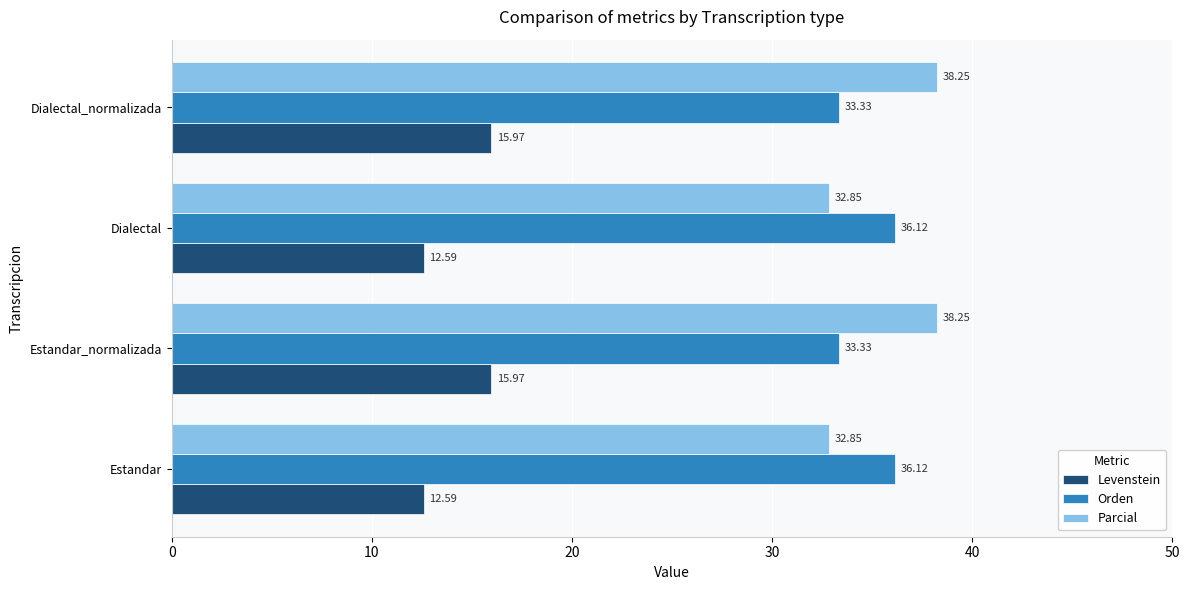

Which series has the largest range (max minus min)?

Parcial